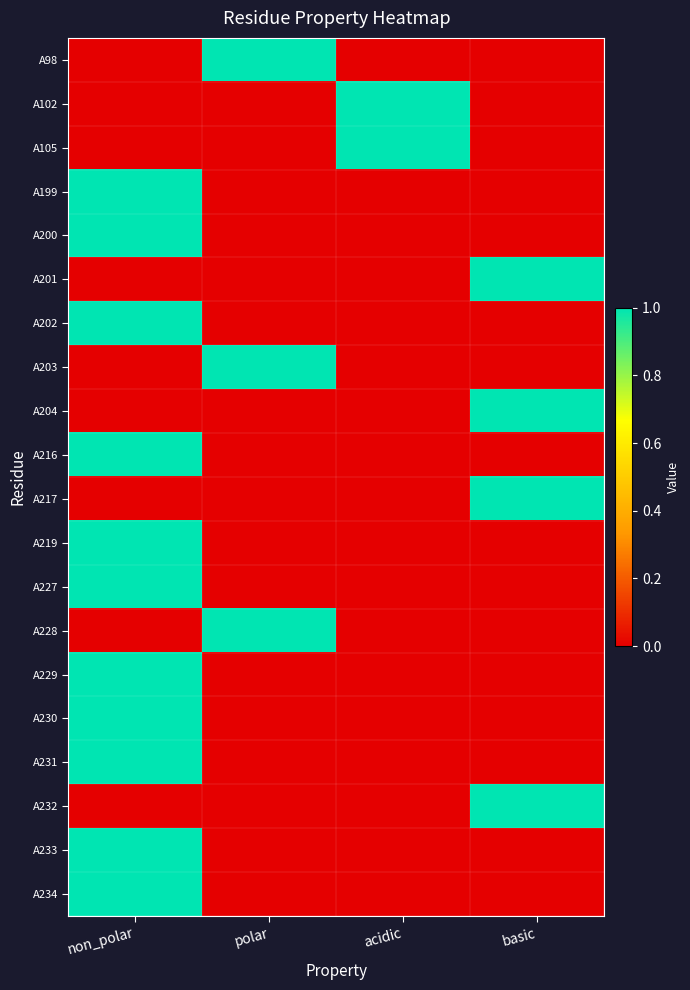

Reading right to left, extract all data points from this chart.

A98: basic=0	acidic=0	polar=1	non_polar=0
A102: basic=0	acidic=1	polar=0	non_polar=0
A105: basic=0	acidic=1	polar=0	non_polar=0
A199: basic=0	acidic=0	polar=0	non_polar=1
A200: basic=0	acidic=0	polar=0	non_polar=1
A201: basic=1	acidic=0	polar=0	non_polar=0
A202: basic=0	acidic=0	polar=0	non_polar=1
A203: basic=0	acidic=0	polar=1	non_polar=0
A204: basic=1	acidic=0	polar=0	non_polar=0
A216: basic=0	acidic=0	polar=0	non_polar=1
A217: basic=1	acidic=0	polar=0	non_polar=0
A219: basic=0	acidic=0	polar=0	non_polar=1
A227: basic=0	acidic=0	polar=0	non_polar=1
A228: basic=0	acidic=0	polar=1	non_polar=0
A229: basic=0	acidic=0	polar=0	non_polar=1
A230: basic=0	acidic=0	polar=0	non_polar=1
A231: basic=0	acidic=0	polar=0	non_polar=1
A232: basic=1	acidic=0	polar=0	non_polar=0
A233: basic=0	acidic=0	polar=0	non_polar=1
A234: basic=0	acidic=0	polar=0	non_polar=1